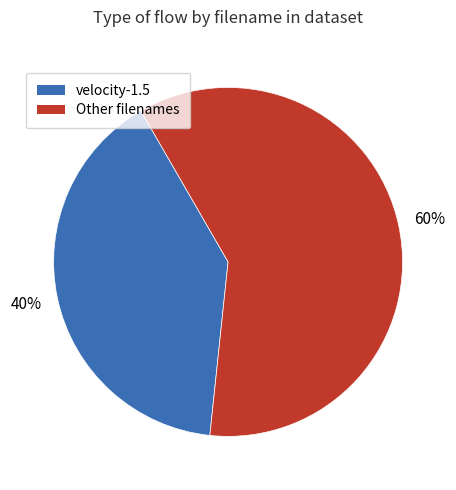

Is there any slice that represents more than half of the pie?

Yes